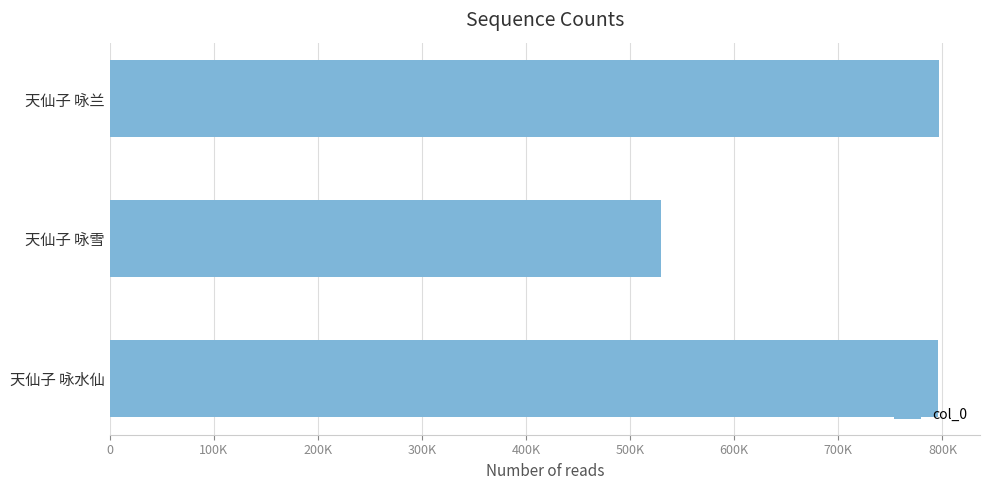

What is the sum of all values?

2121597